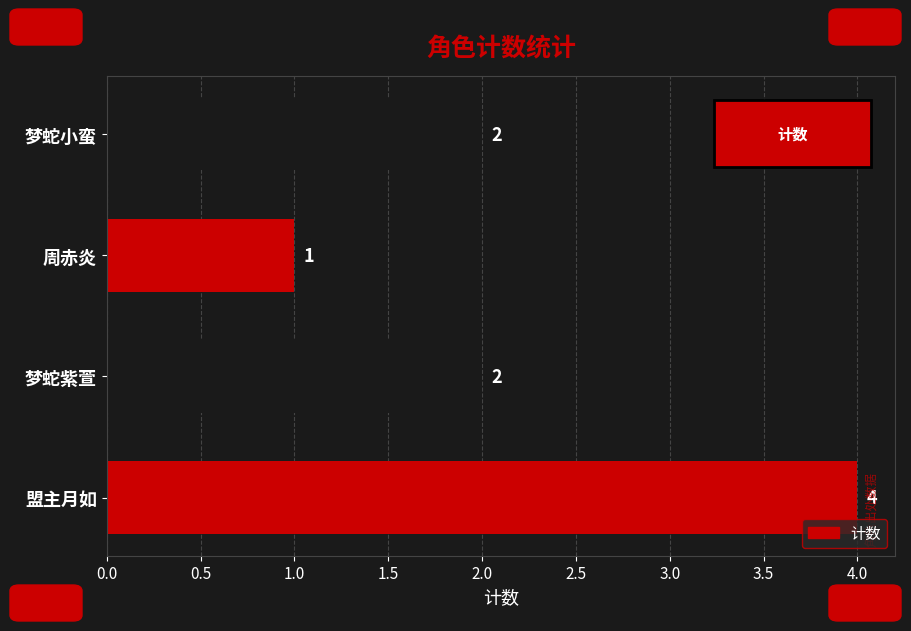

Approximately how many times larger is the value at 梦蛇紫萱 compared to 周赤炎?

2.0